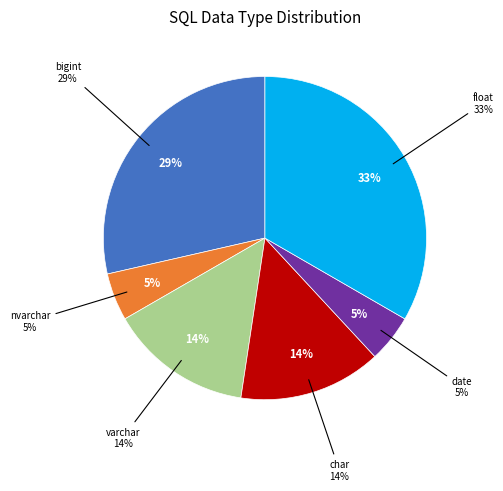

True or false: nvarchar accounts for 4% of the total.

False